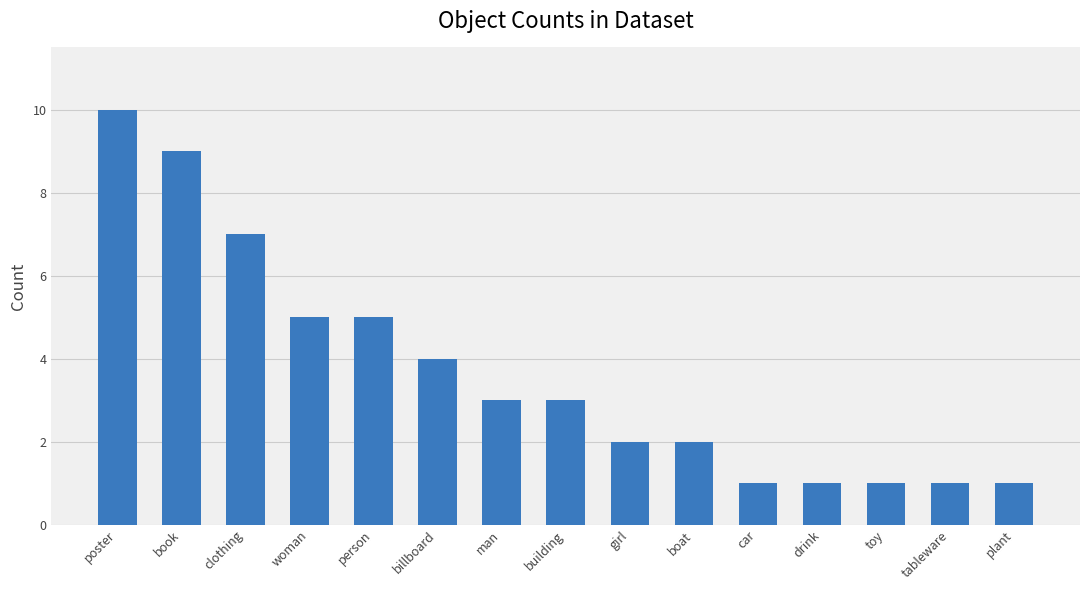

What is the minimum value shown in the chart?

1